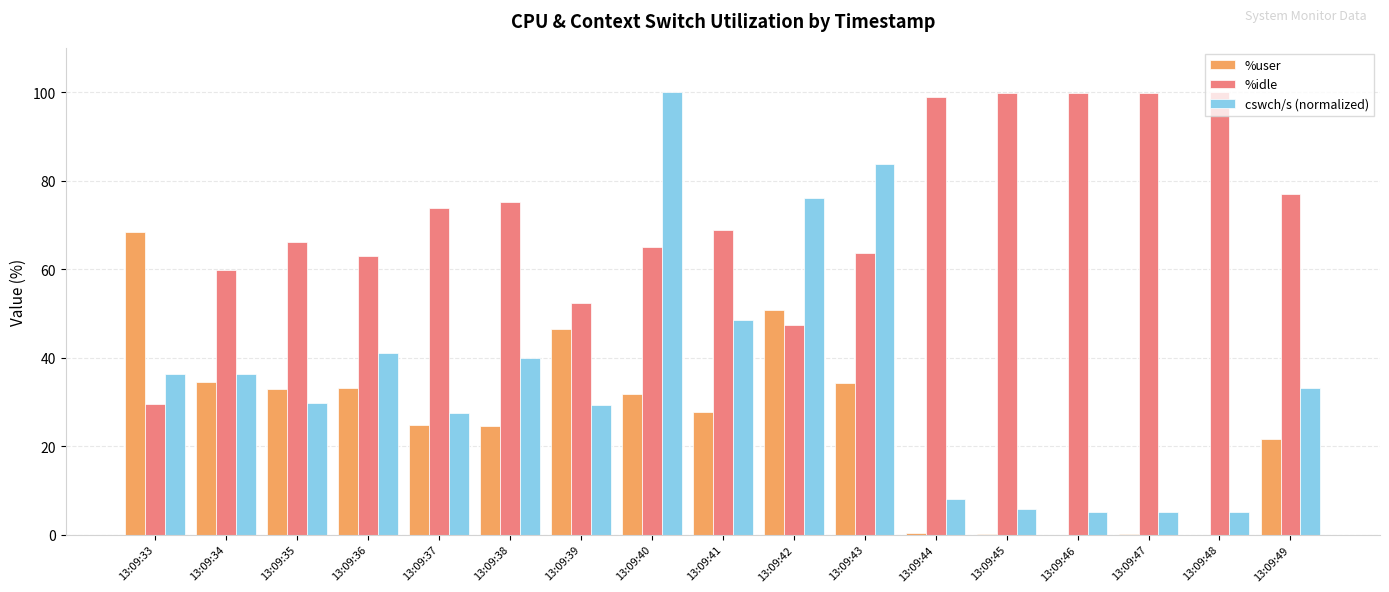

Is it true that %idle equals 99.9 at 13:09:45?

True